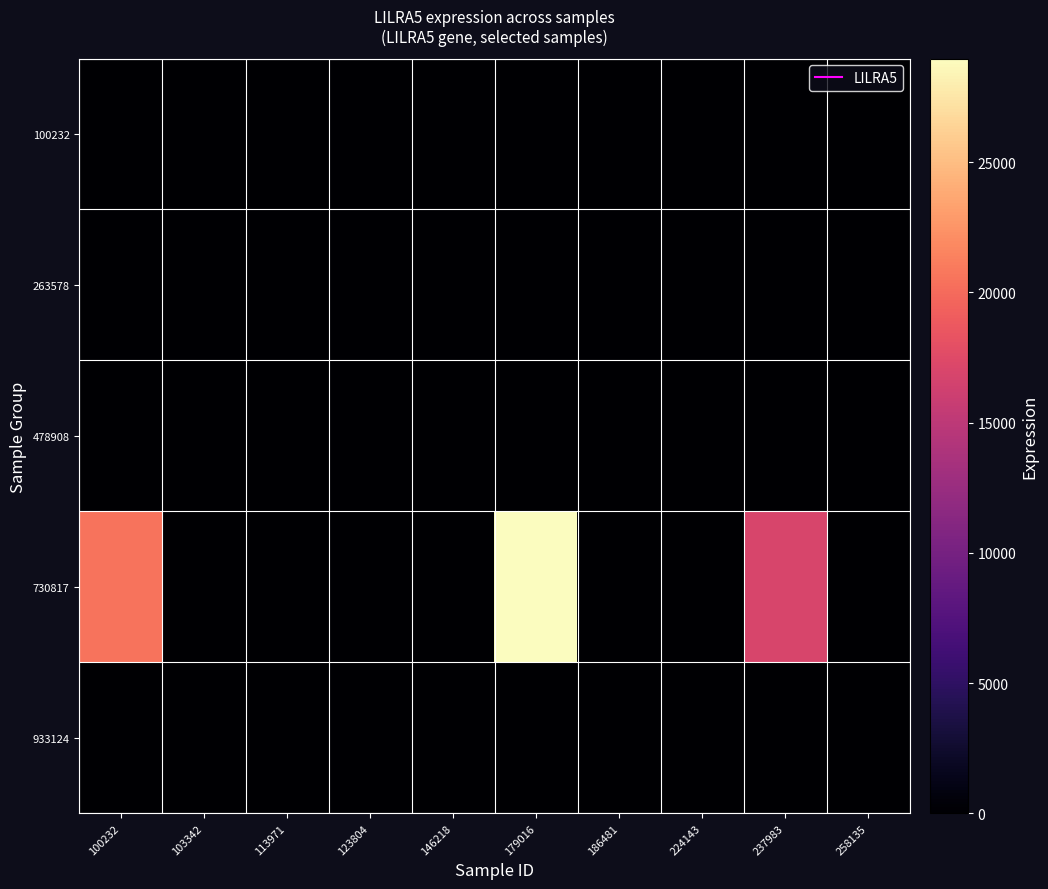

What is the greatest value displayed?

28983